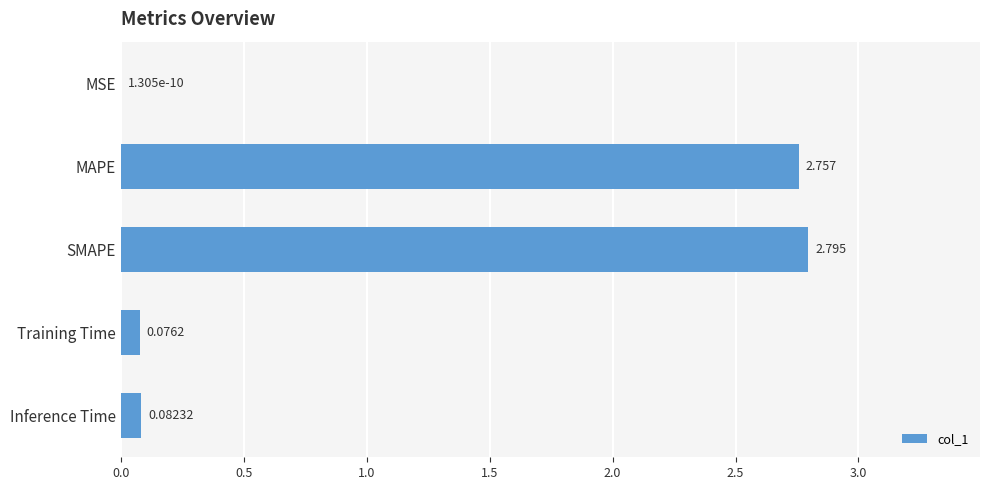

Between Inference Time and Training Time, which is larger?

Inference Time